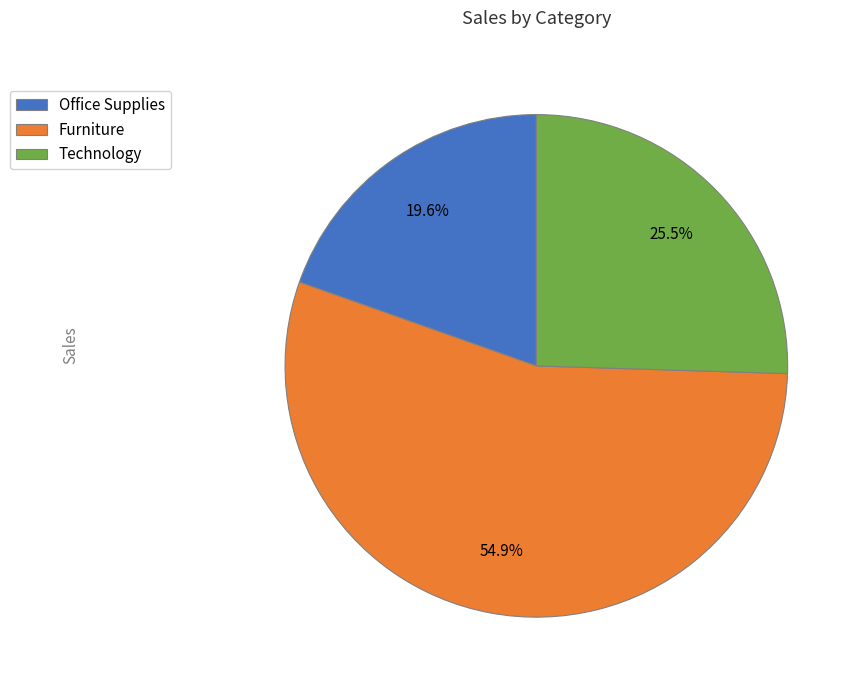

Between Furniture and Technology, which is larger?

Furniture